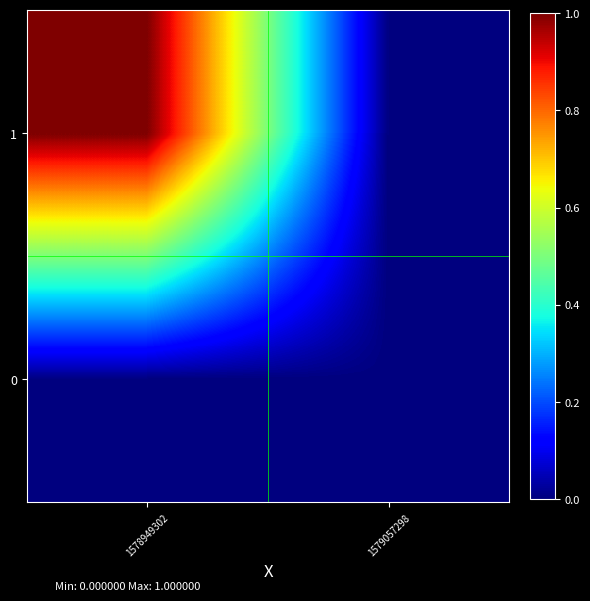

Reading right to left, extract all data points from this chart.

0: 1579057298=0	1578949302=0
1: 1579057298=0	1578949302=1